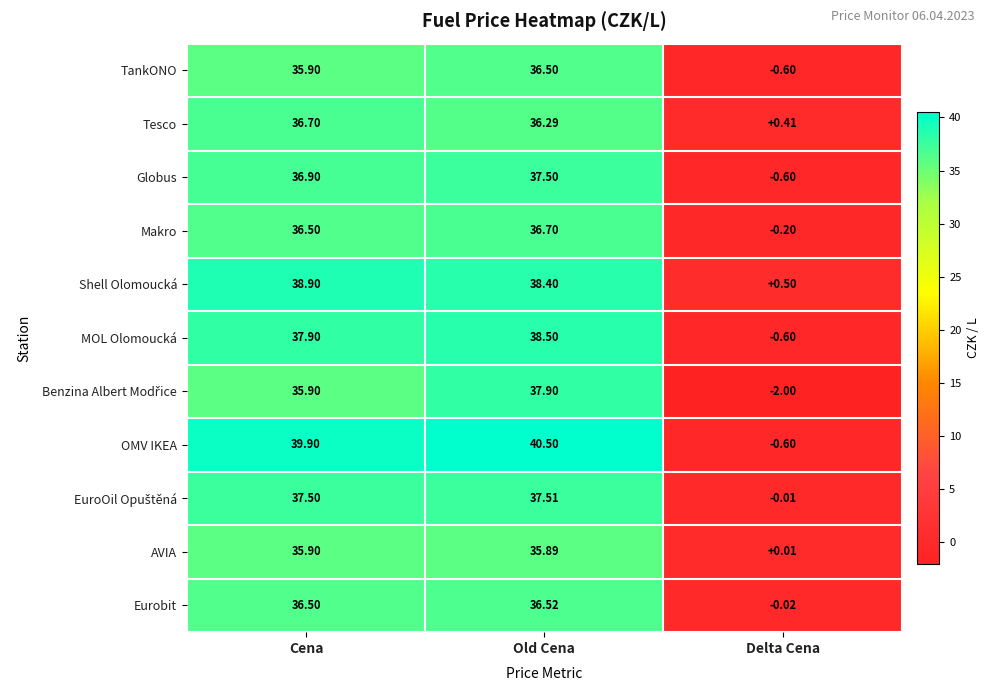

Rank the categories by TankONO value from lowest to highest.

Delta Cena, Cena, Old Cena